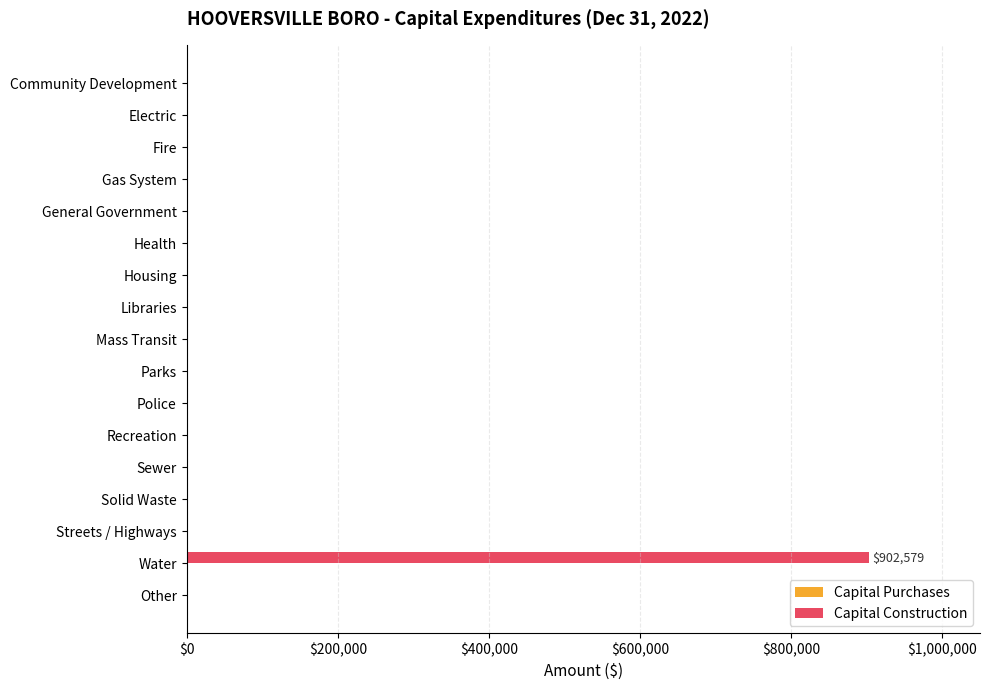

True or false: the data shows 0 at Other.

True